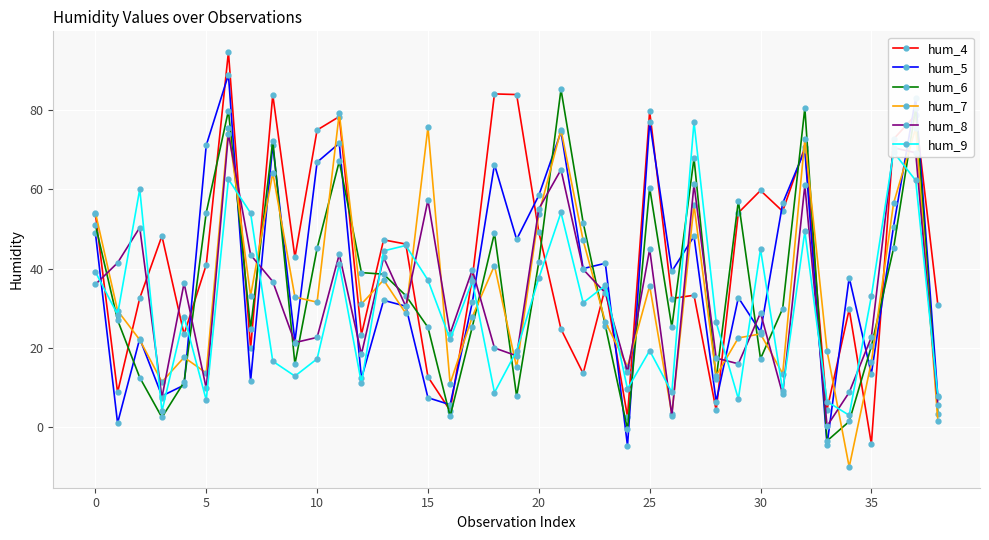

What is the maximum value for hum_9?

77.0